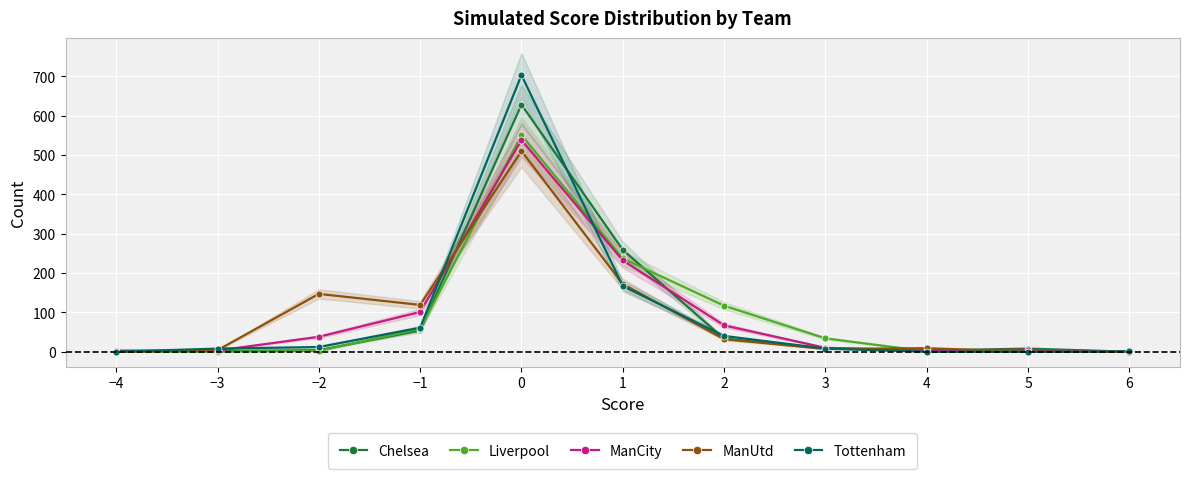

The ManCity series shows 5 at 5. True or false?

True